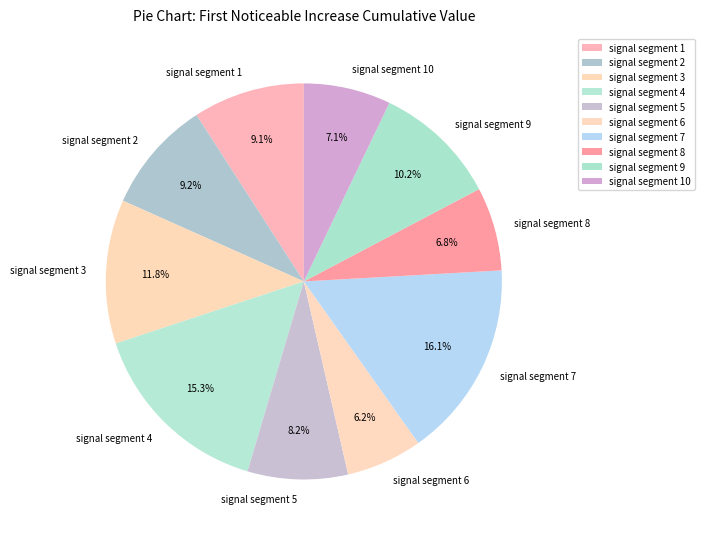

How many segments does this pie chart have?

10